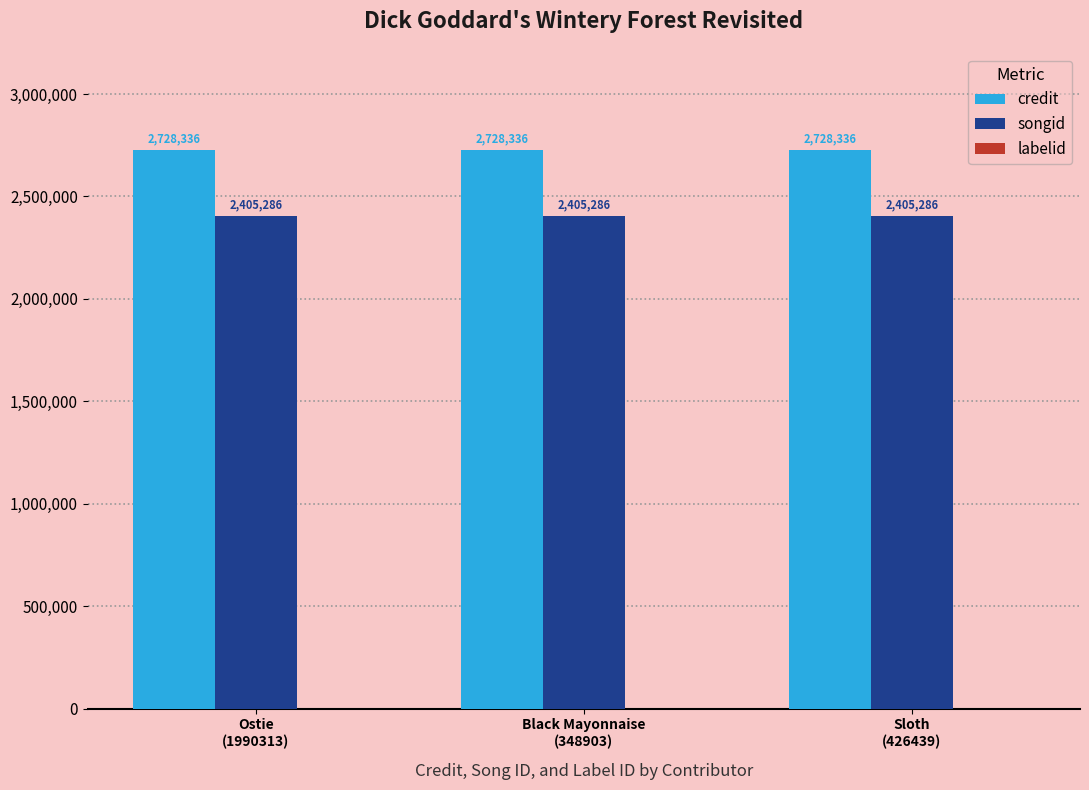

What is the maximum value shown in the chart?

2728336